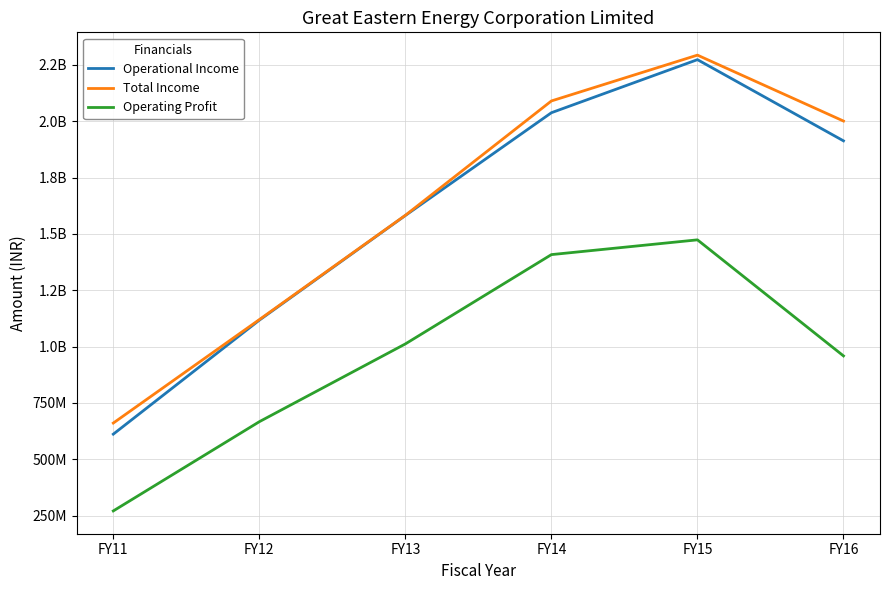

At which label does Operational Income first exceed 1913014257?

FY14